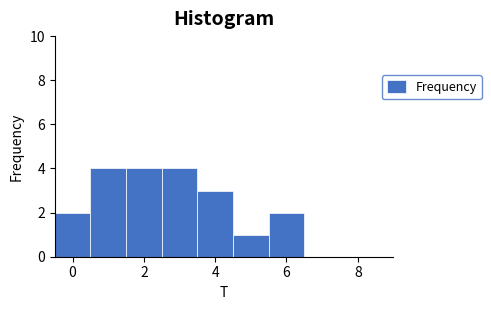

Reading left to right, list every bar in this chart as the range it spans on the x-axis followed by its height. Neither the bar edges nor the heights are printed on the chart, so give them approximately, as read against the axes.

-0.5 to 0.5: 2
0.5 to 1.5: 4
1.5 to 2.5: 4
2.5 to 3.5: 4
3.5 to 4.5: 3
4.5 to 5.5: 1
5.5 to 6.5: 2
6.5 to 7.5: 0
7.5 to 8.5: 0